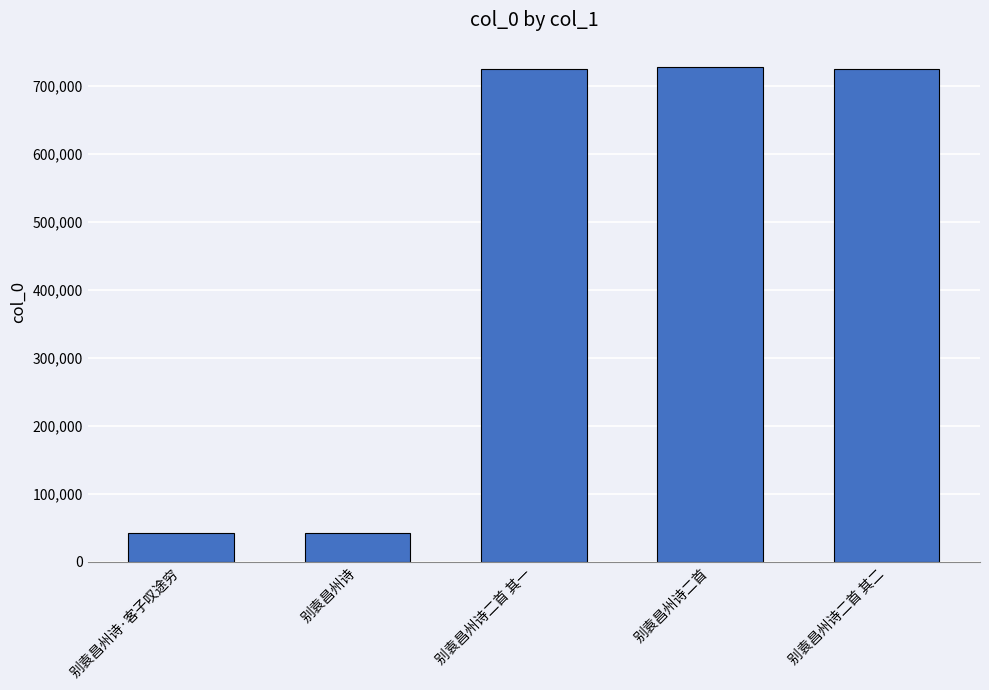

Count the number of data series in this chart.

1